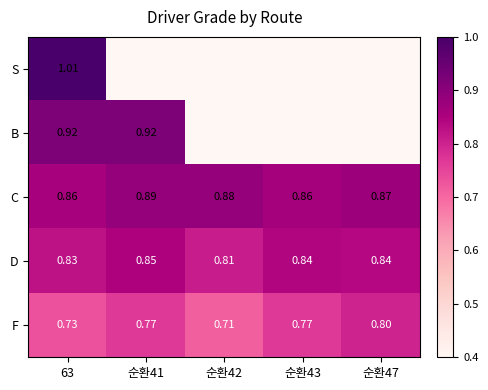

Is the value of D at 순환41 greater than the value of F at 63?

Yes